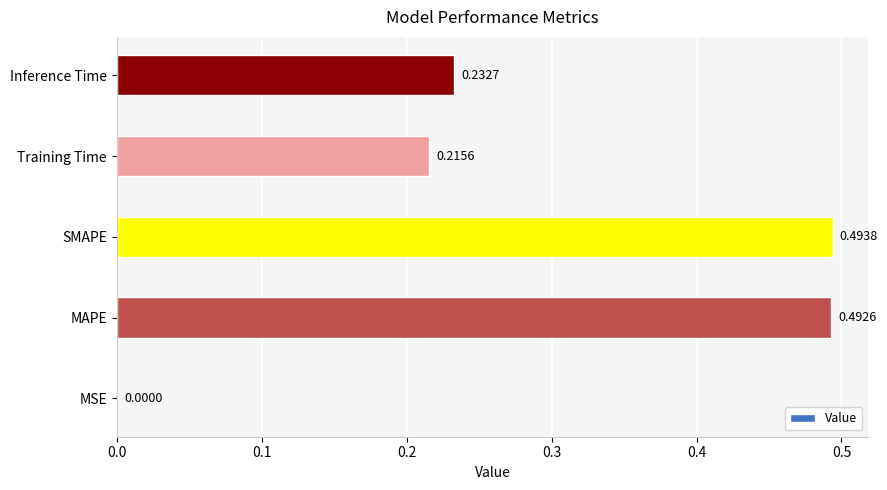

What is the average value?

0.3